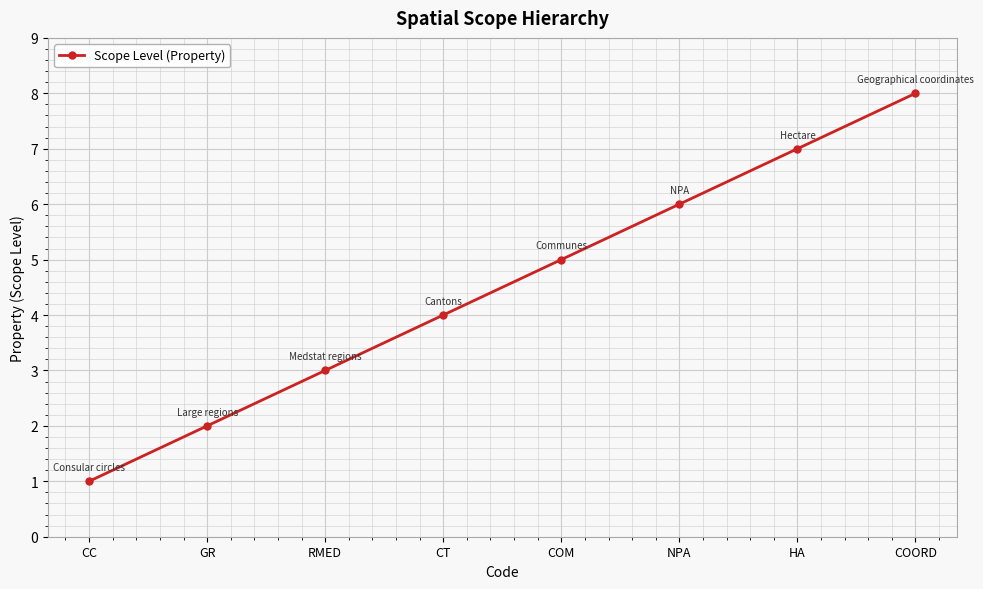

What is the smallest value displayed?

1